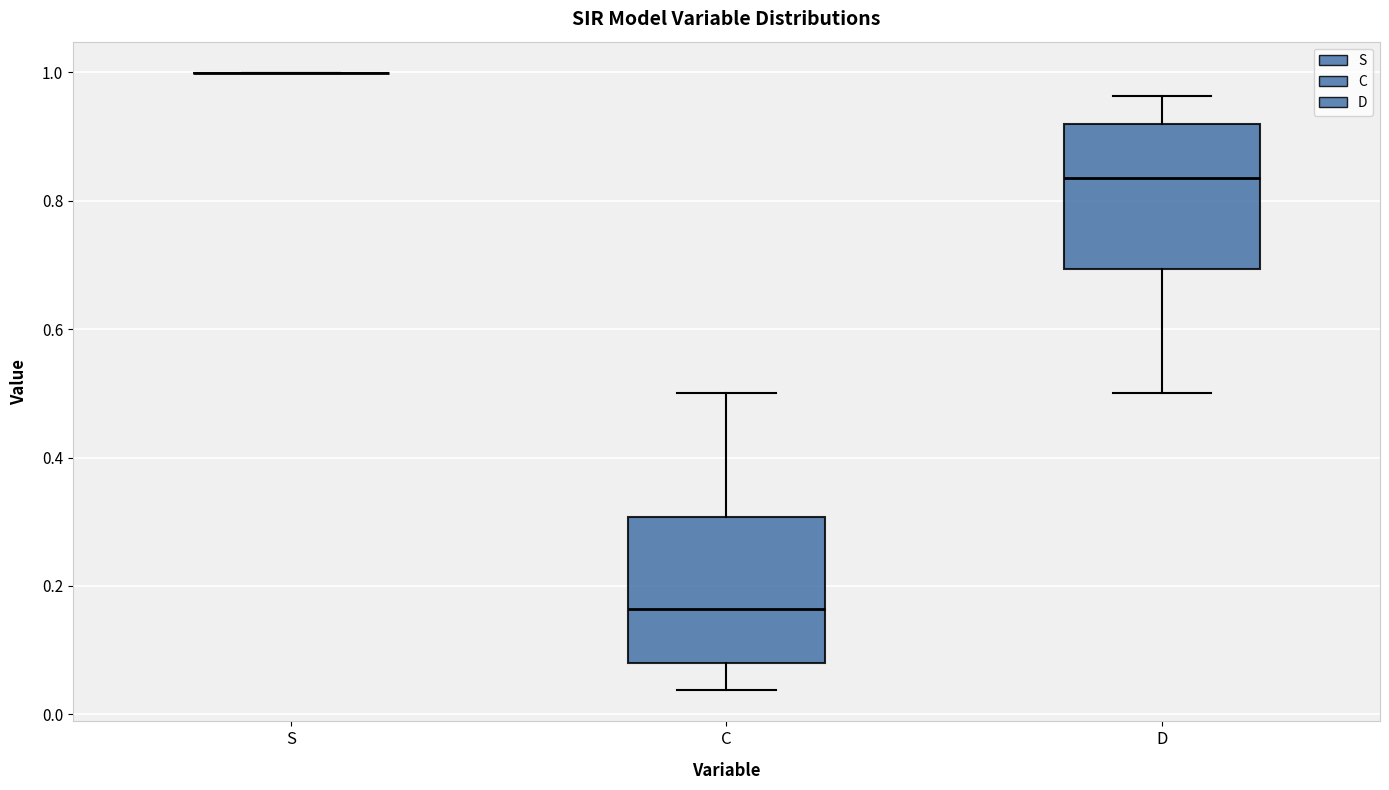

Reading left to right, transcribe this box plot: for each box, give where its median line is, the range the box spans, and where its two whiskers end, as read against the y-axis. The values are not printed on the chart, so give them approximately, as read against the axis.

S: box collapsed to a line at 1.00, whiskers 1.00 to 1.00
C: median 0.16, box 0.08 to 0.30, whiskers 0.04 to 0.50
D: median 0.84, box 0.70 to 0.92, whiskers 0.50 to 0.96